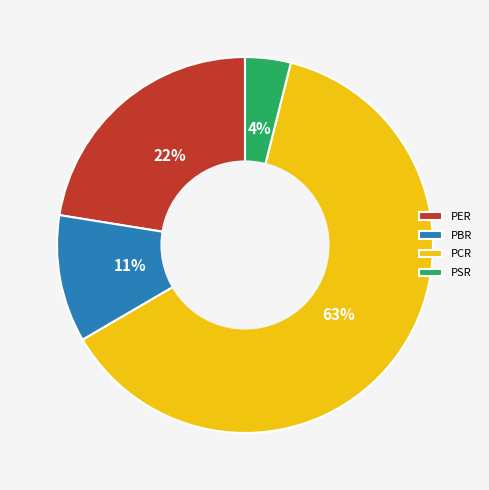

Count the number of slices in the pie.

4